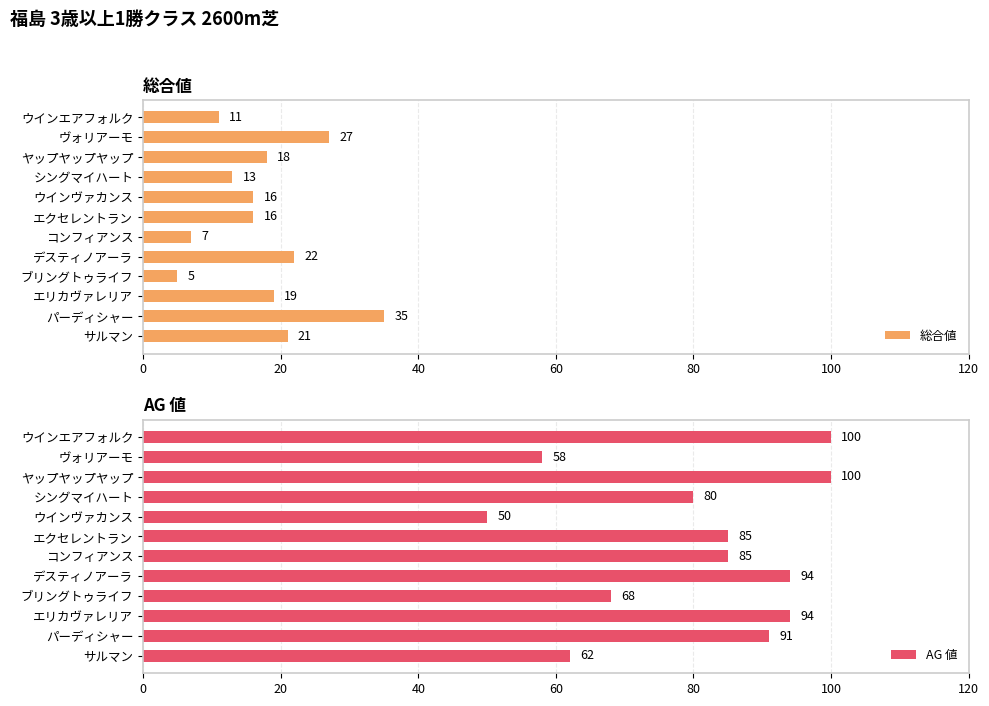

The AG 値 series shows 94 at エリカヴァレリア. True or false?

True